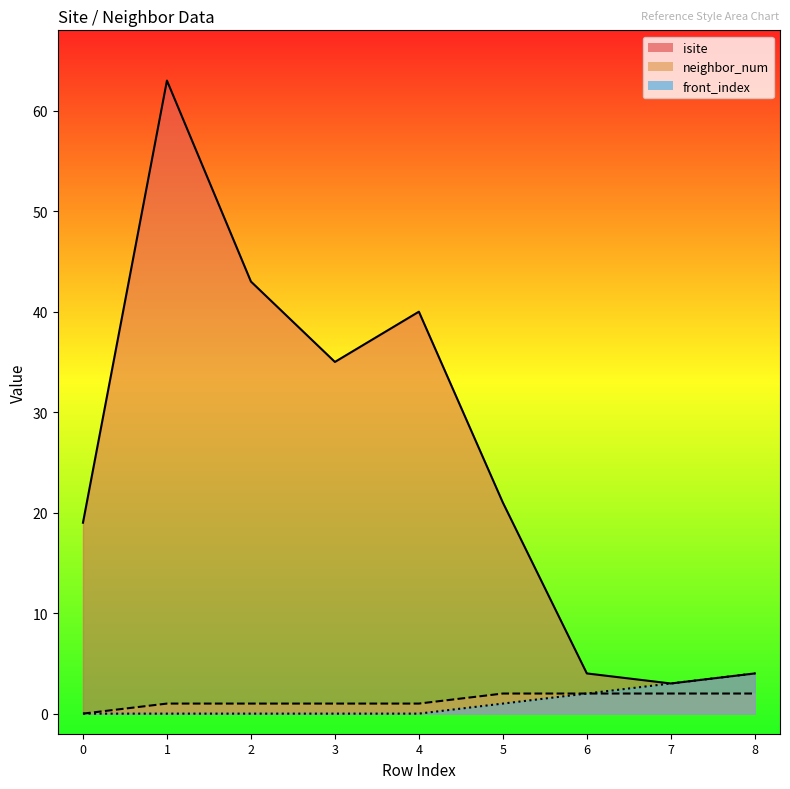

How many neighbor_num values are between 1 and 2?

8